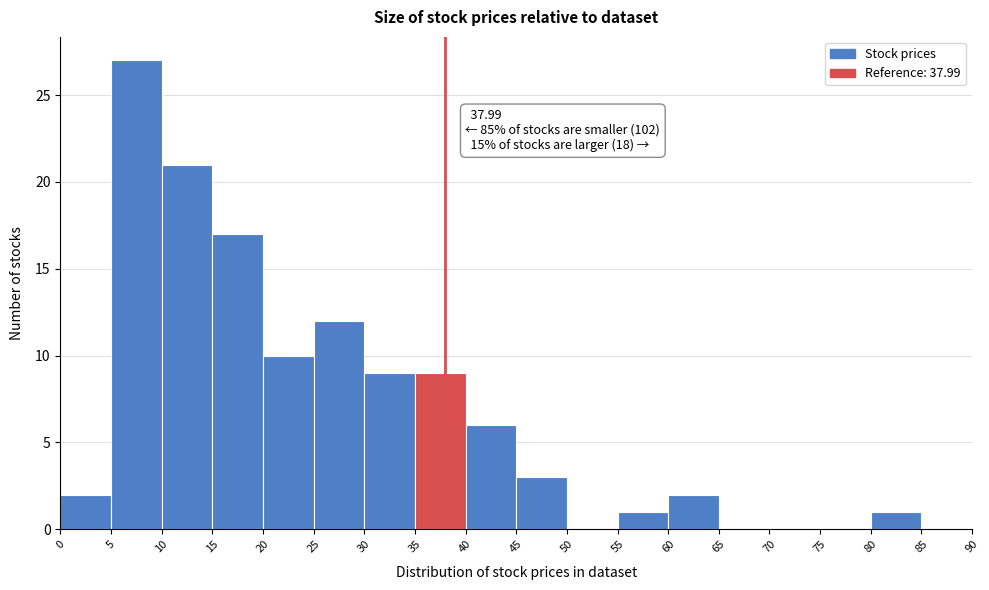

Which range on the x-axis has the tallest bar?

5 to 10